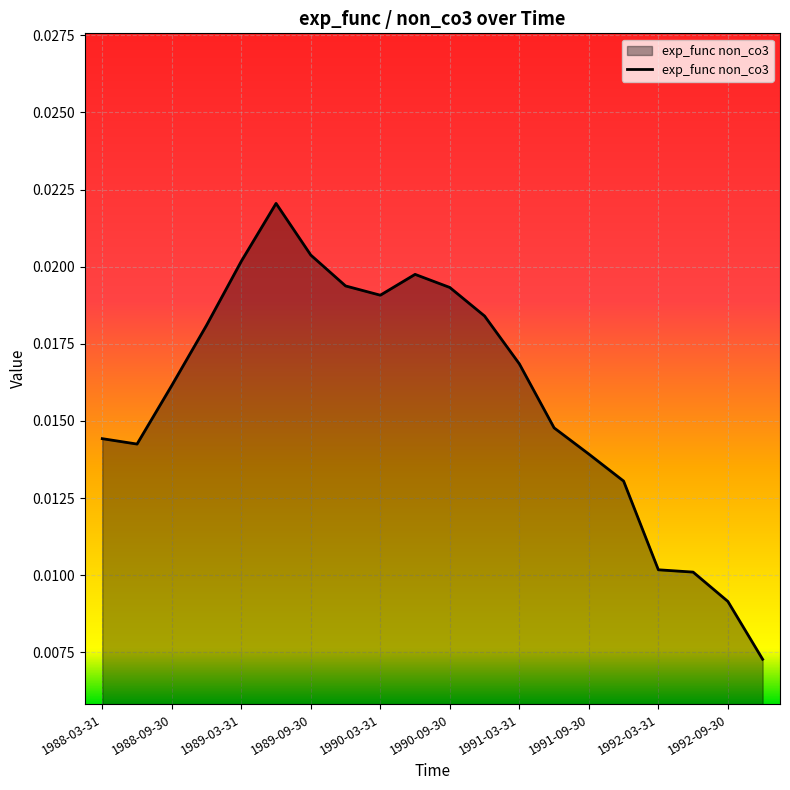

How many lines are shown in the chart?

1